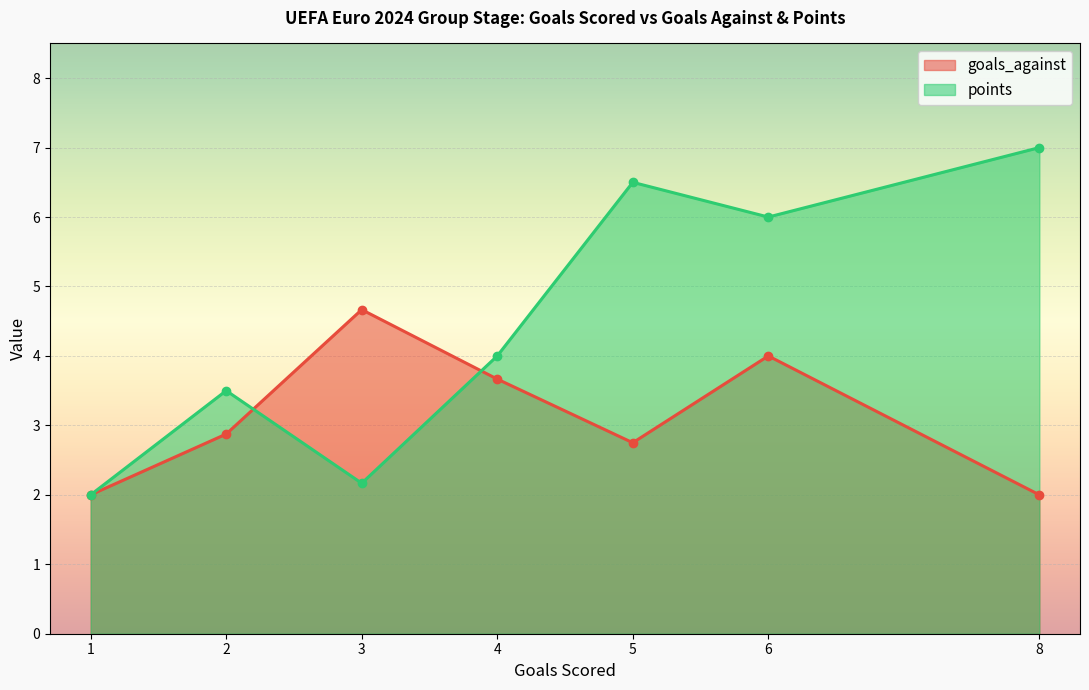

Does the chart display data point markers on the line(s)?

Yes